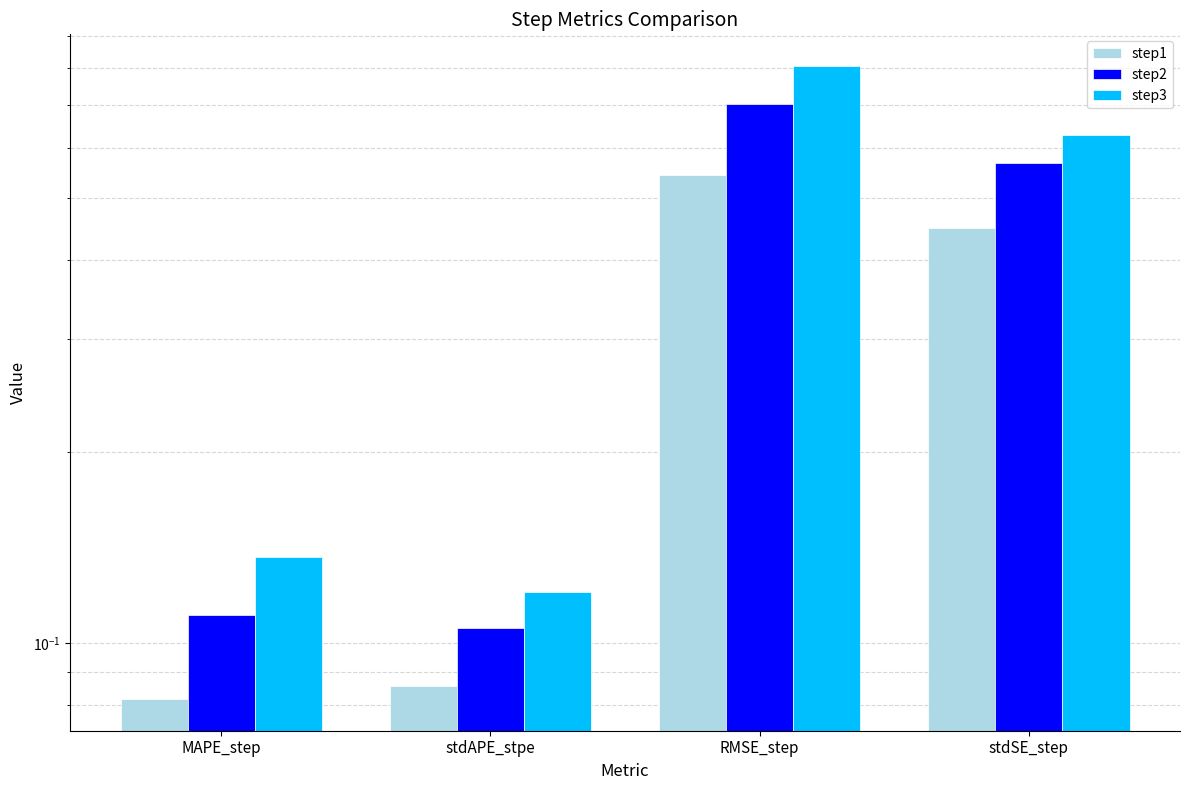

Which has a higher value, RMSE_step or stdAPE_stpe?

RMSE_step